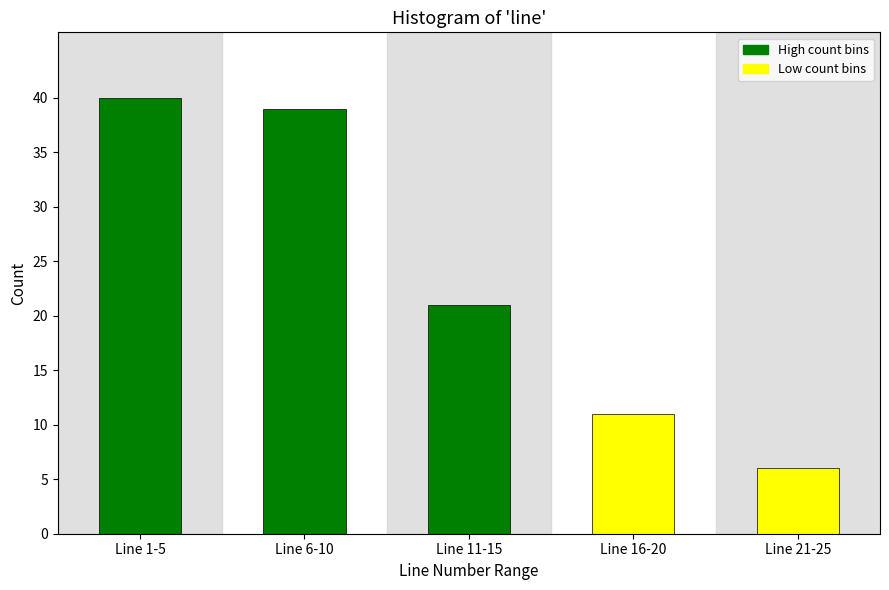

Reading right to left, extract all data points from this chart.

Line 21-25=6	Line 16-20=11	Line 11-15=21	Line 6-10=39	Line 1-5=40